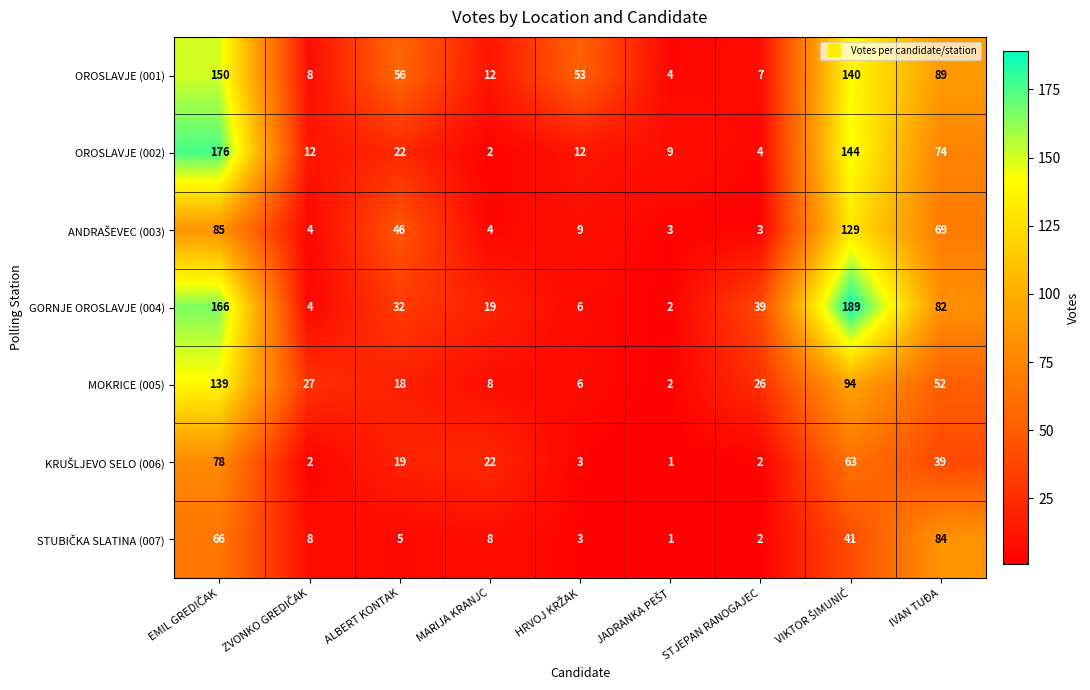

Where is GORNJE OROSLAVJE (004) nearest to the value 95?

IVAN TUĐA